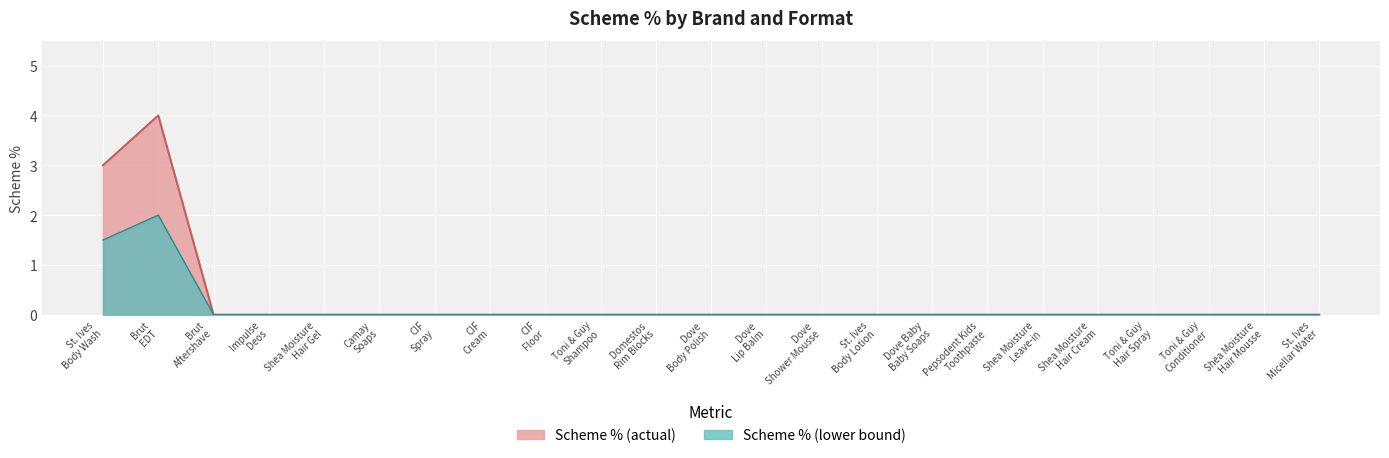

What is the difference between the maximum and minimum values?

4